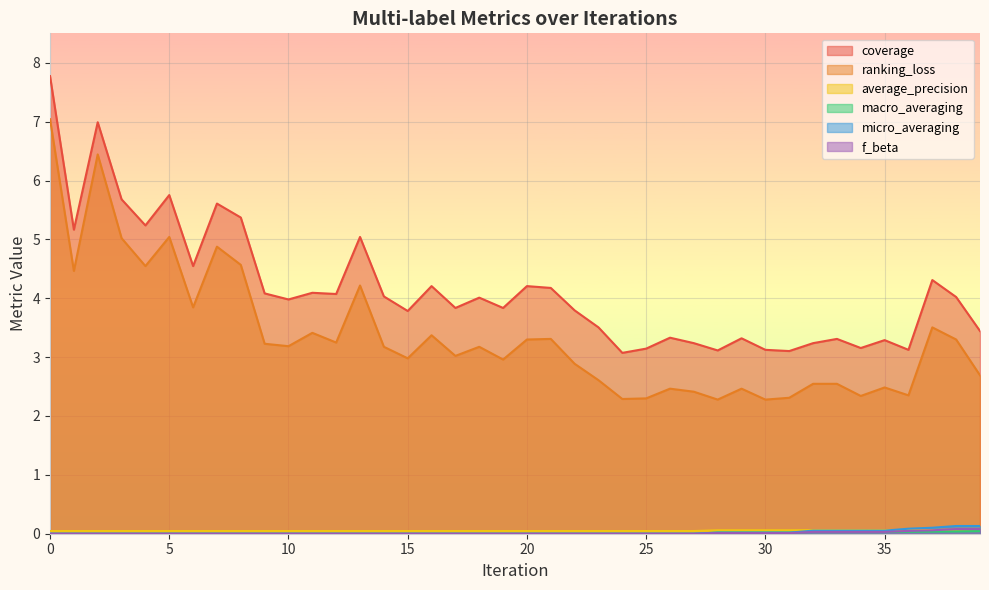

The ranking_loss series shows 0.8 at 20. True or false?

False